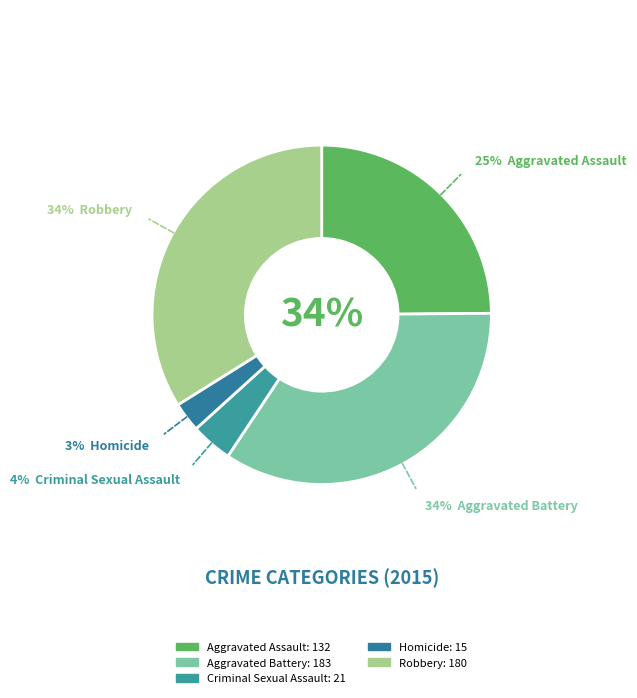

Rank the categories by value from highest to lowest.

Aggravated Battery, Robbery, Aggravated Assault, Criminal Sexual Assault, Homicide